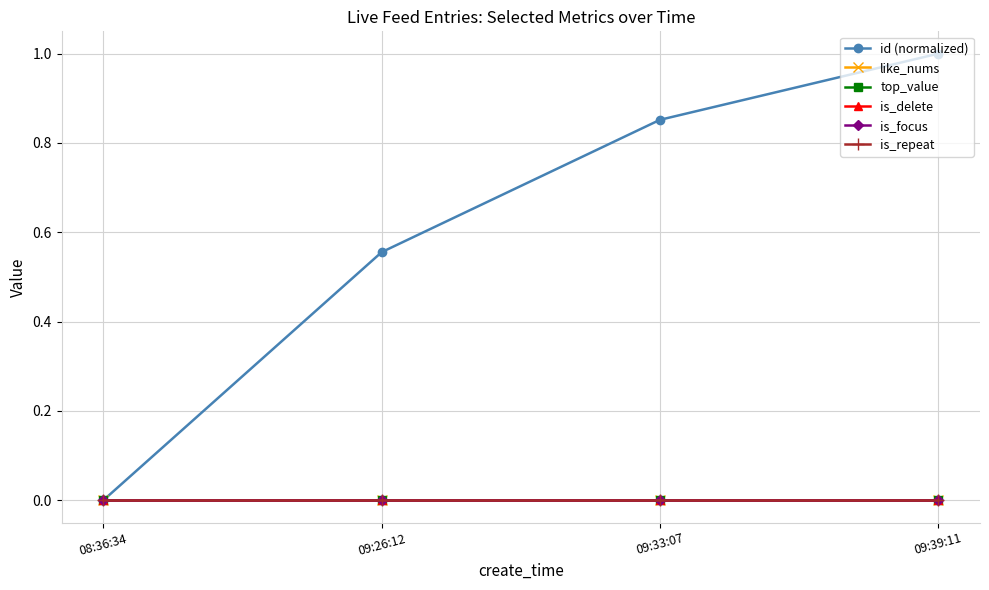

Does the chart have visible grid lines?

Yes